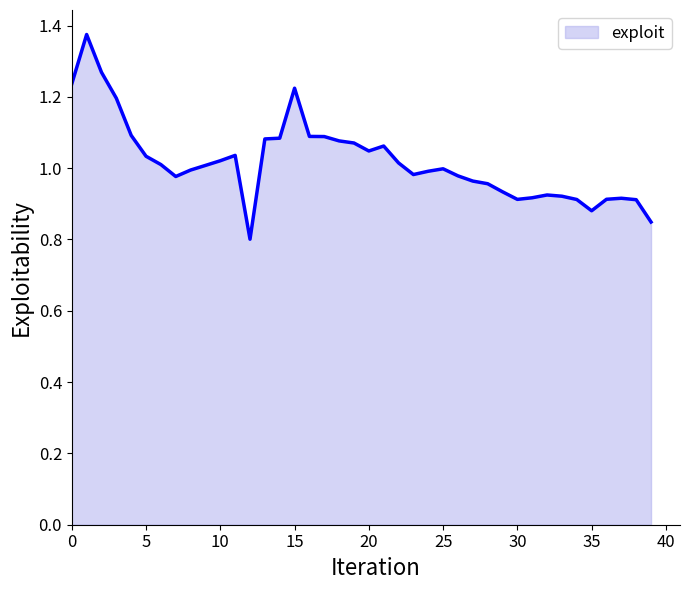

Does the chart display data point markers on the line(s)?

No